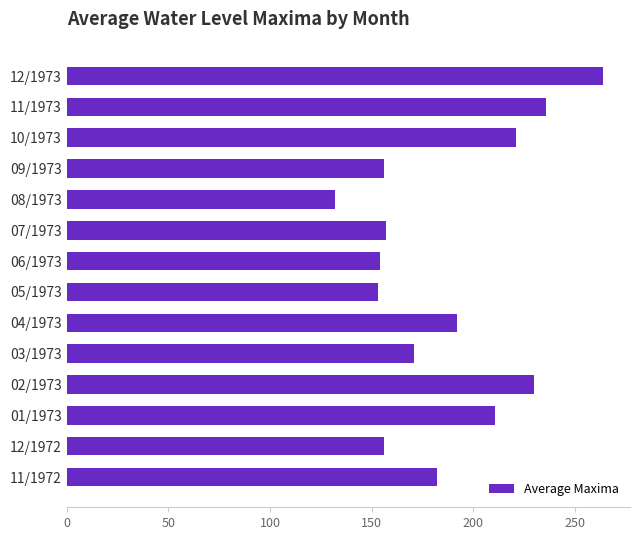

The chart shows a value of 72 at 03/1973. True or false?

False